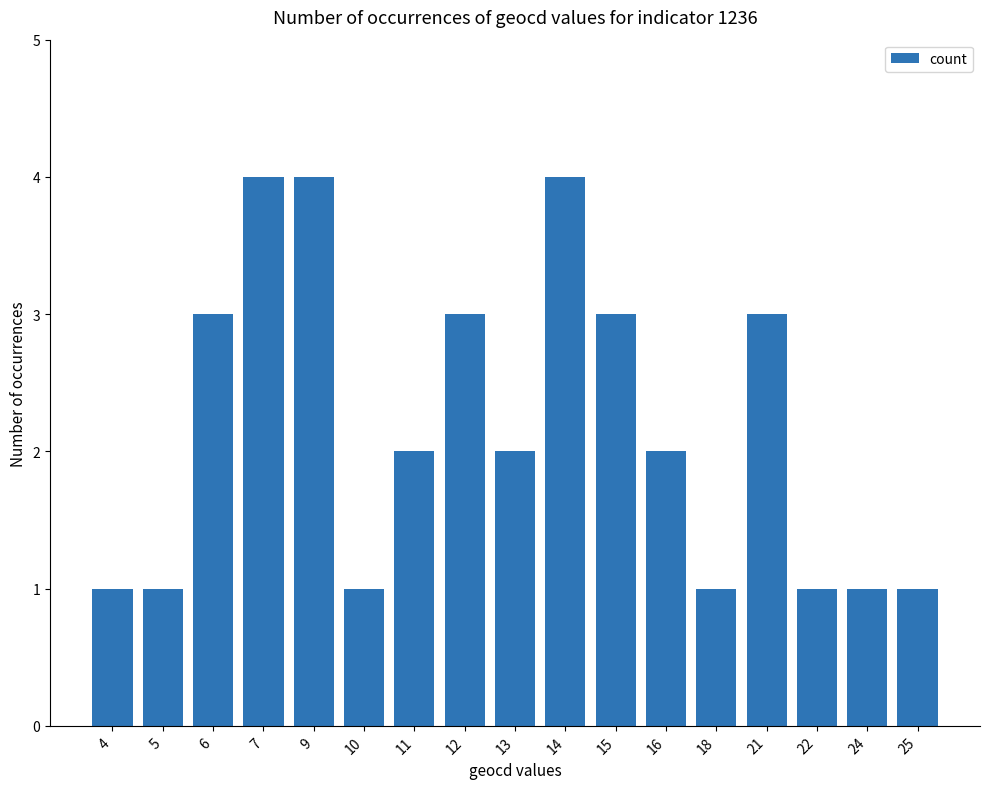

What is the smallest value displayed?

1